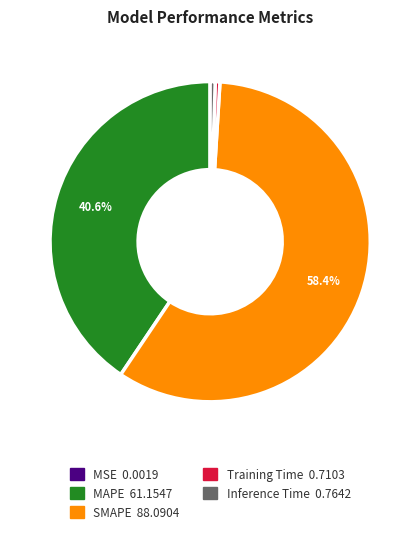

Which slice represents more than half of the pie?

SMAPE